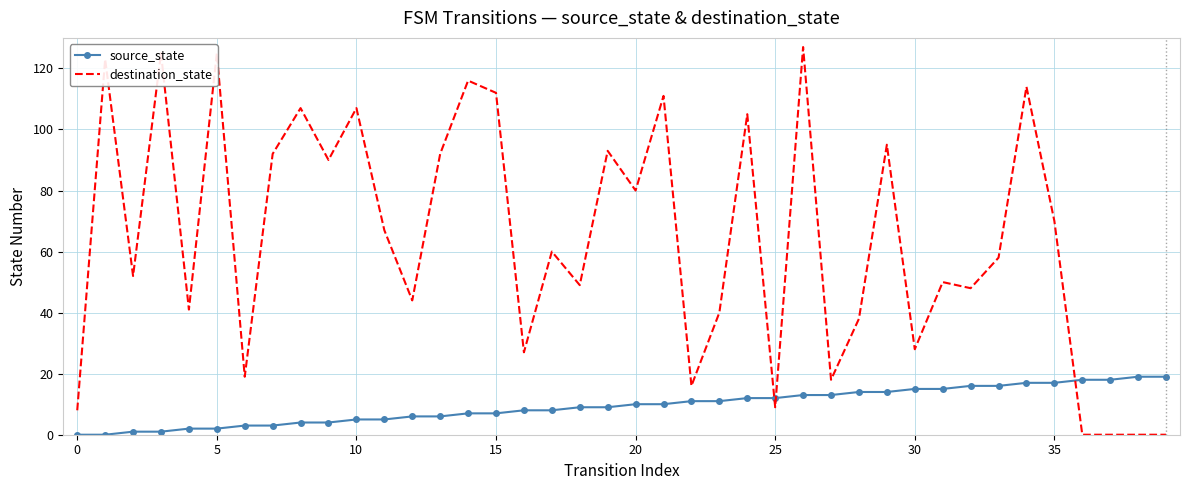

What is the difference between the maximum and minimum values in the source_state series?

19